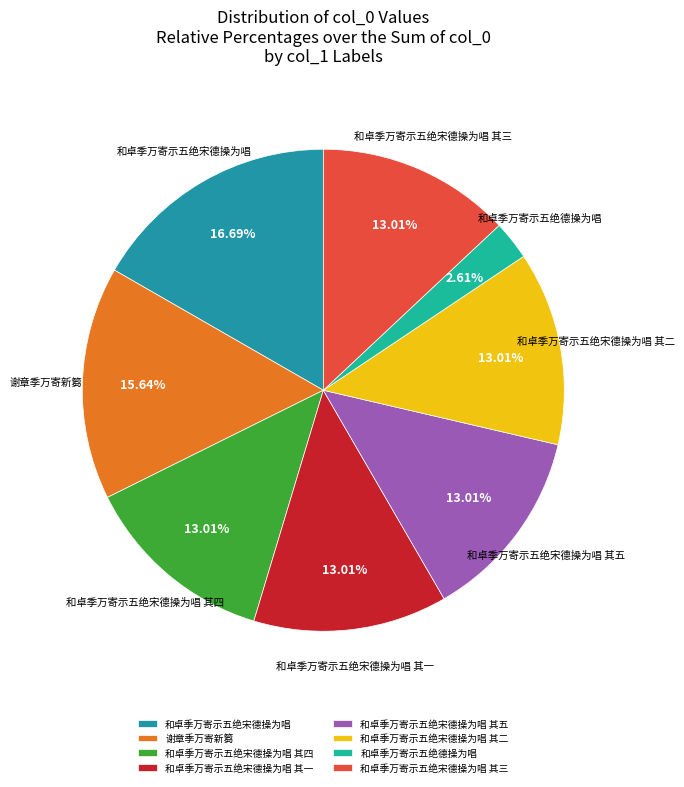

True or false: 谢章季万寄新篘 accounts for 8% of the total.

False